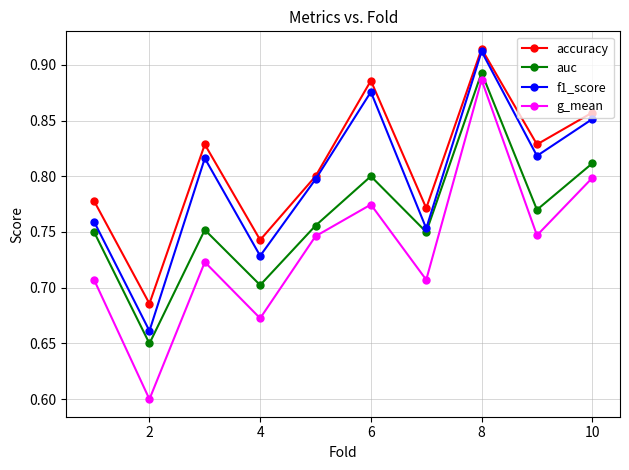

Which series has the widest spread of values?

g_mean